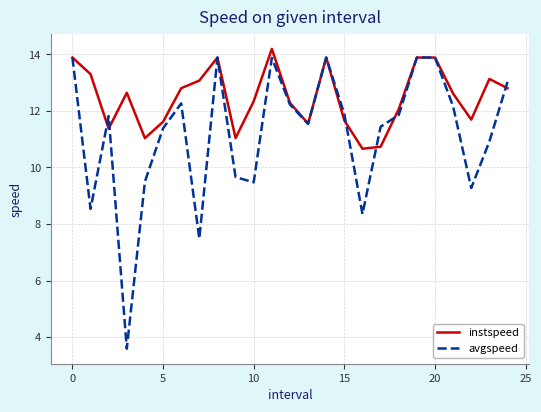

Which series has the widest spread of values?

avgspeed